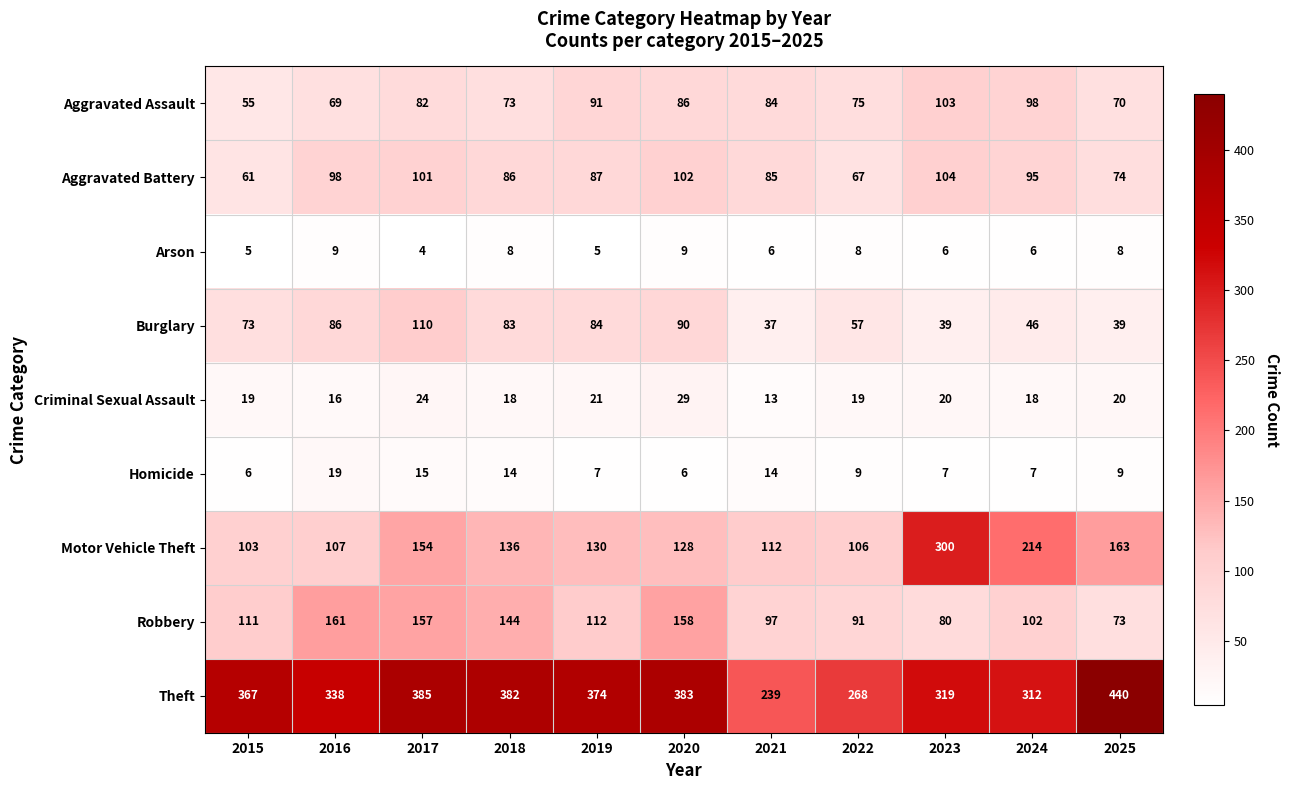

The Robbery series shows 80 at 2023. True or false?

True